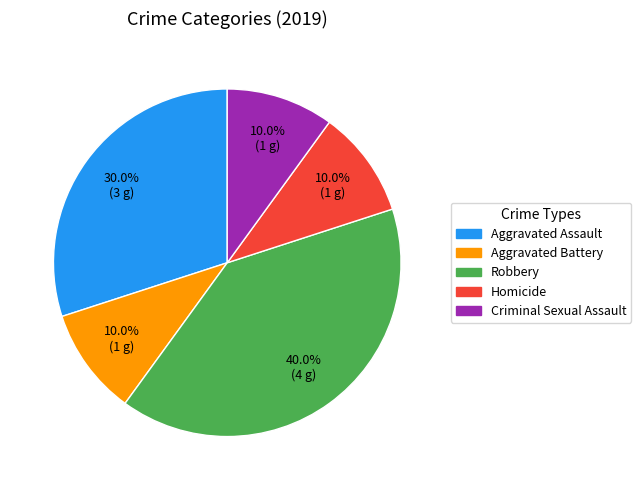

Is Robbery the majority of the pie?

No